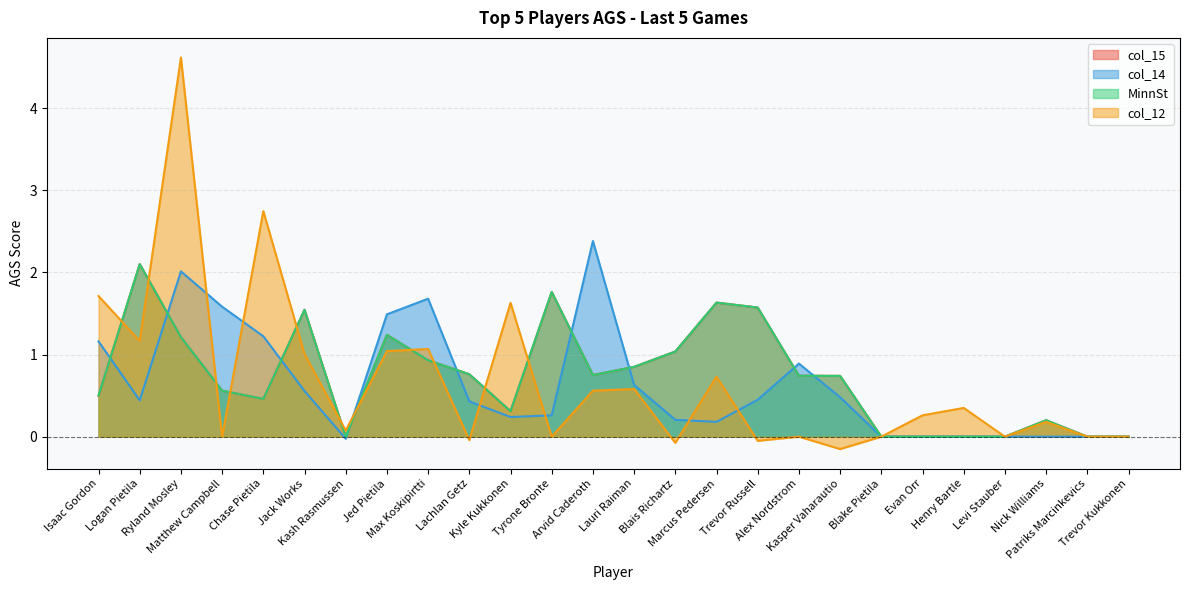

At which label does col_12 first exceed 0?

Isaac Gordon